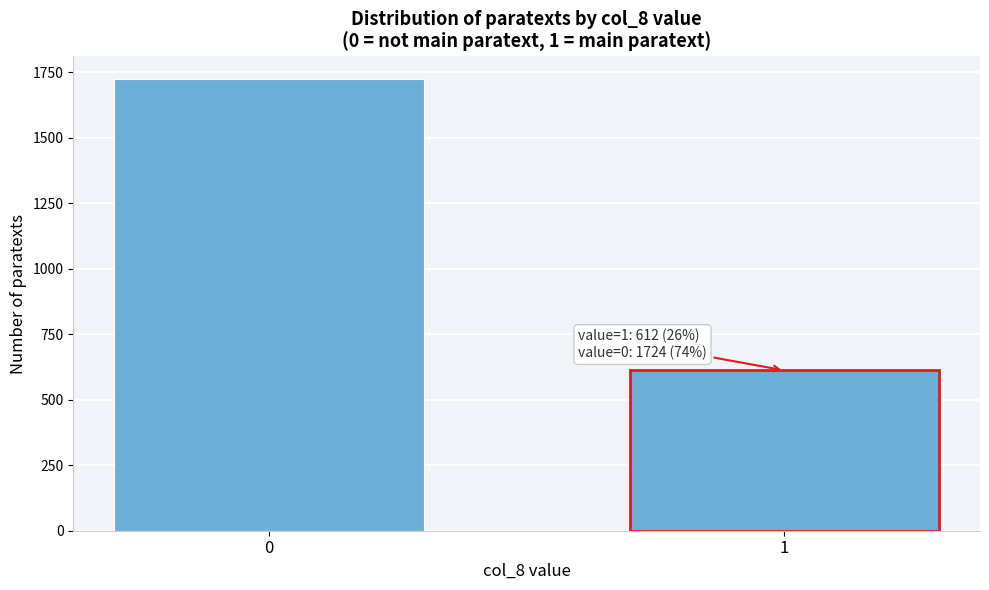

Reading right to left, what are all the values shown in this chart?

612	1724